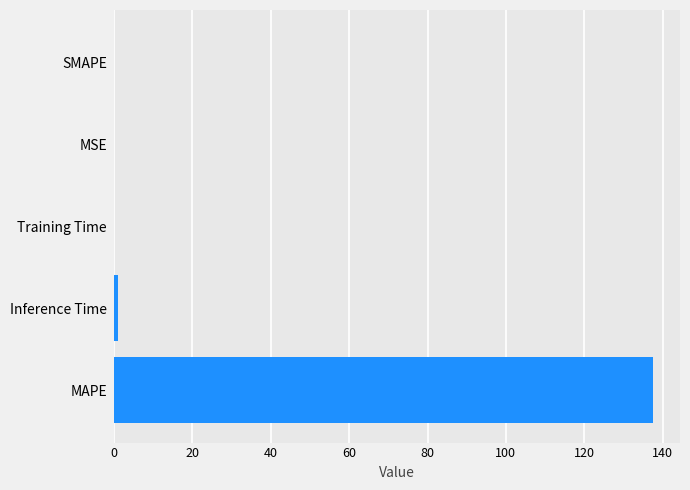

Read the value at MAPE.

137.5